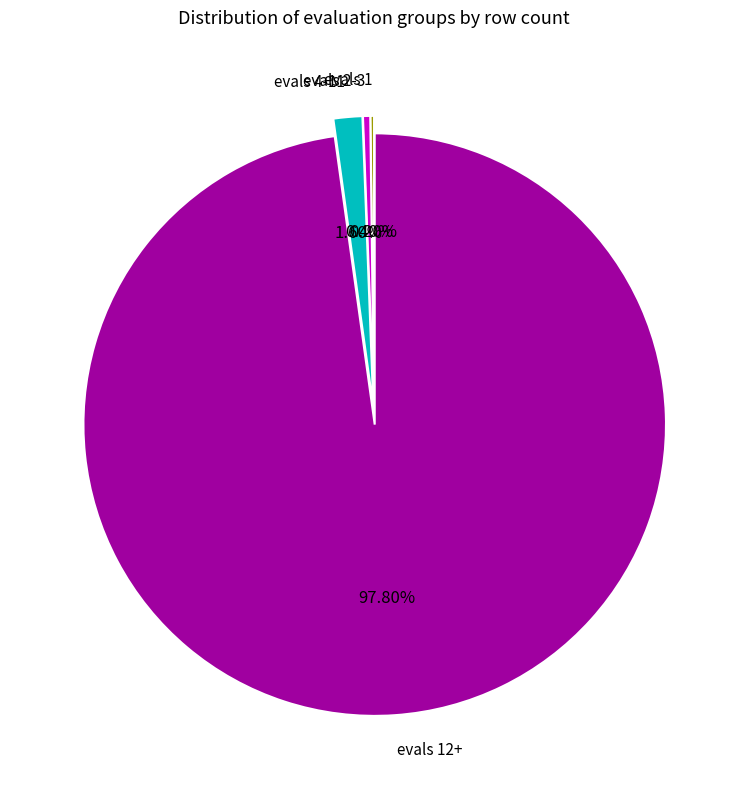

Is there a majority slice in this chart?

Yes